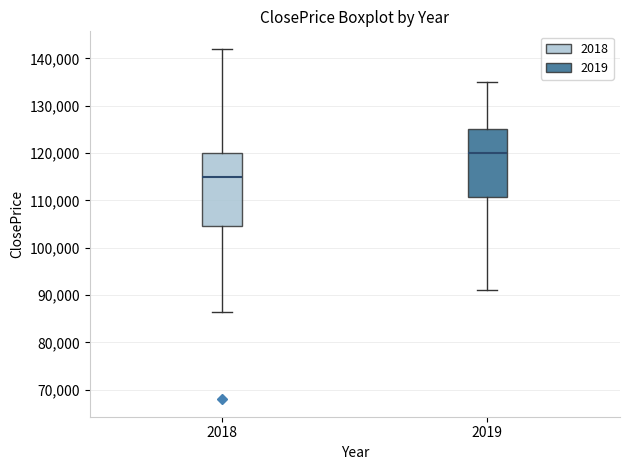

Which box's median line is the lowest?

2018